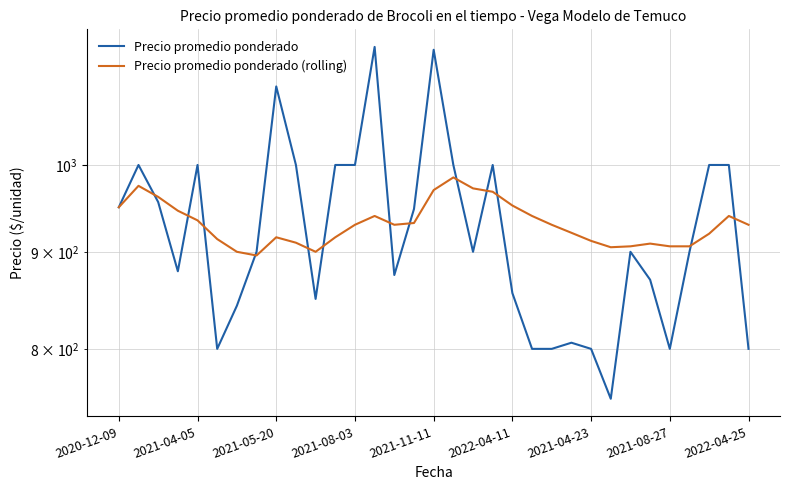

Which series has the largest total across all categories?

Precio promedio ponderado (rolling)